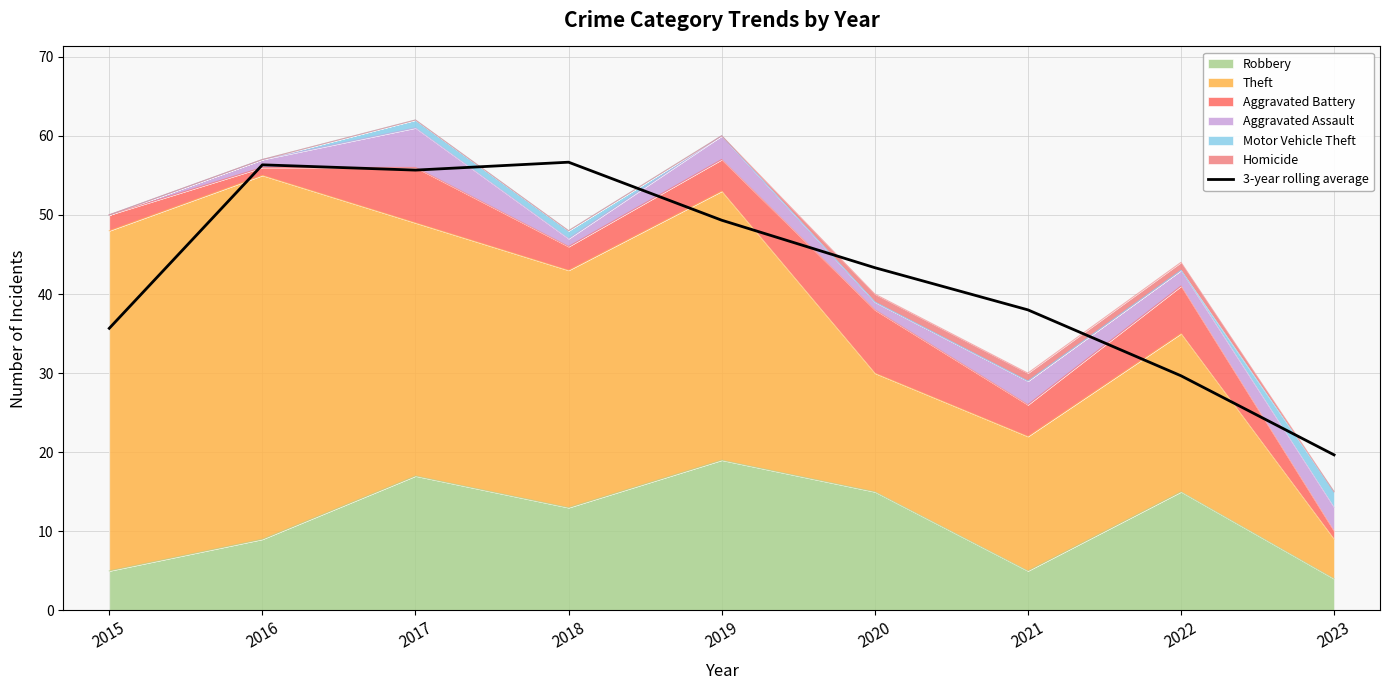

The chart shows a value of 76.7 at 2016. True or false?

False